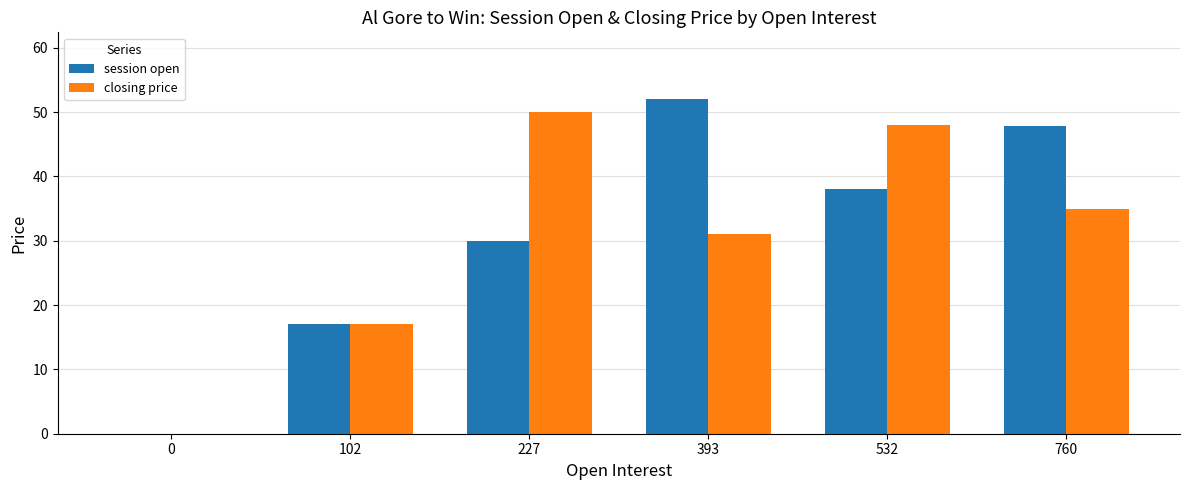

Is it true that session open equals 17.0 at 102?

True